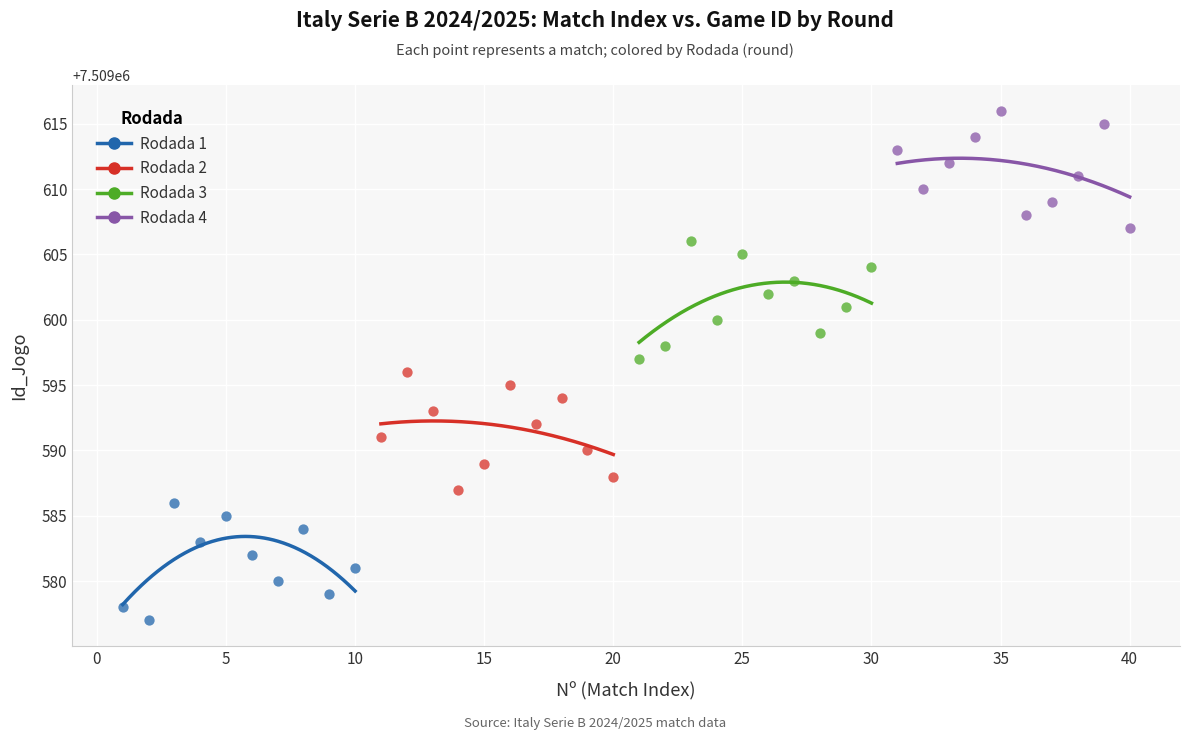

Which series contains the highest Y value?

Rodada 4